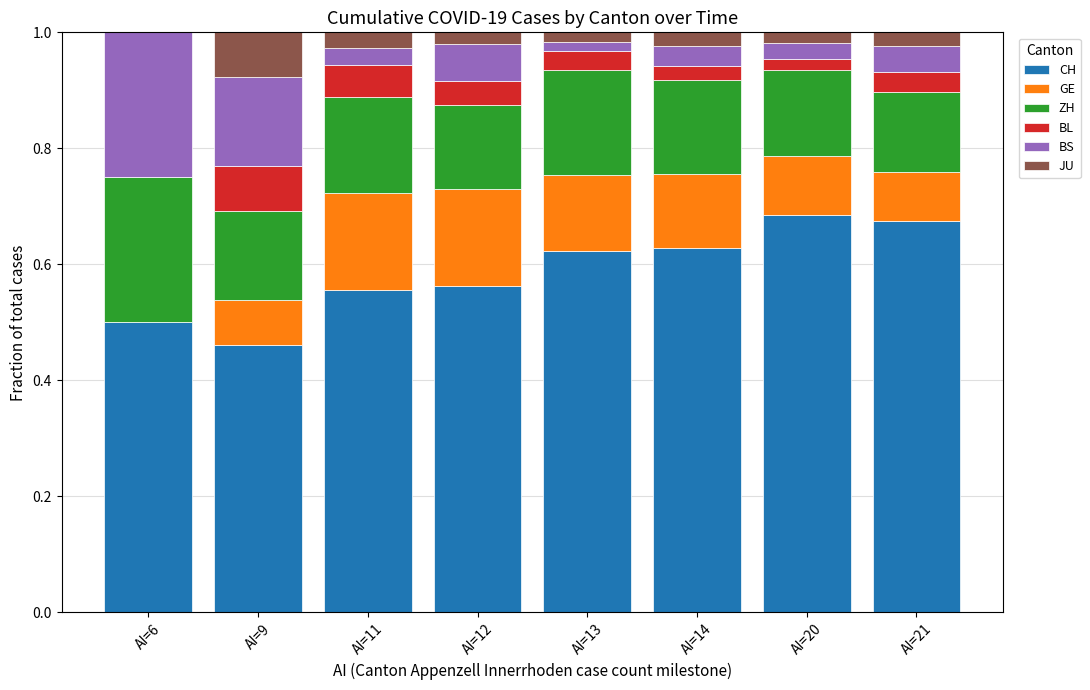

What is the total value across all series at AI=11?

1.0